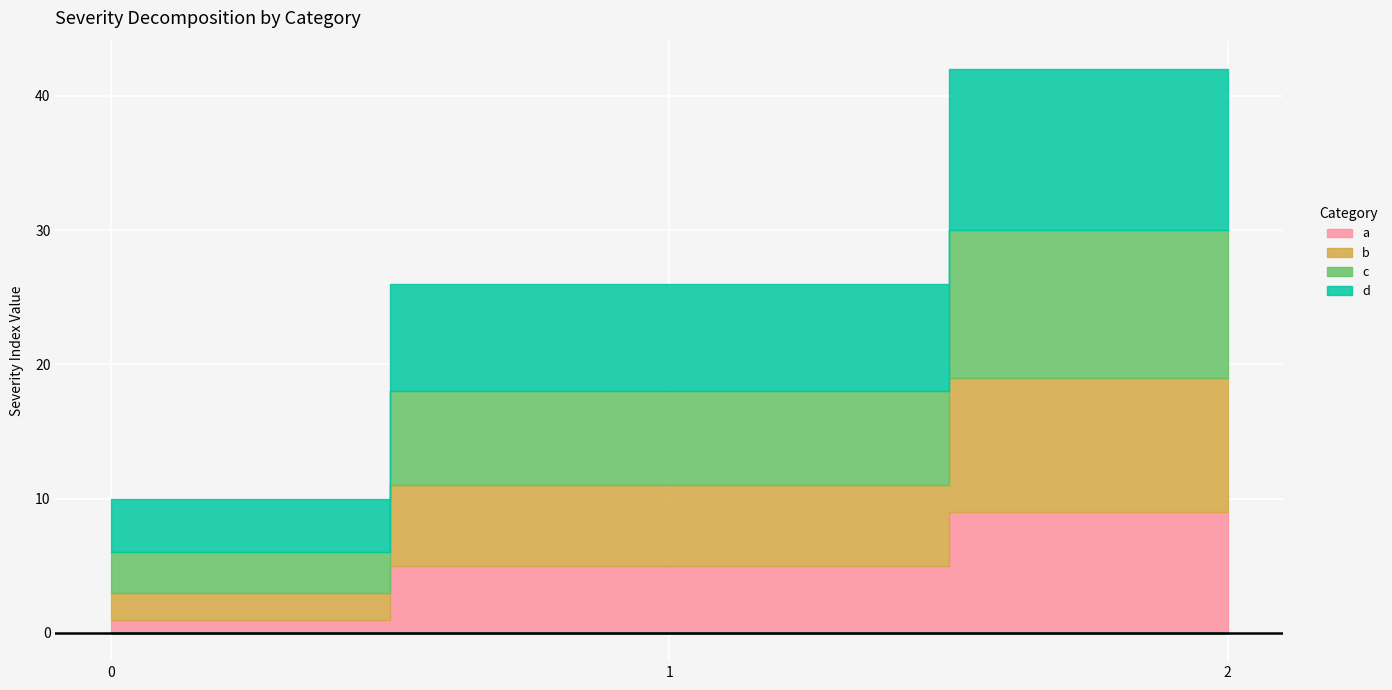

Reading right to left, list all the values displayed in this chart.

a: 2=9	1=5	0=1
b: 2=10	1=6	0=2
c: 2=11	1=7	0=3
d: 2=12	1=8	0=4